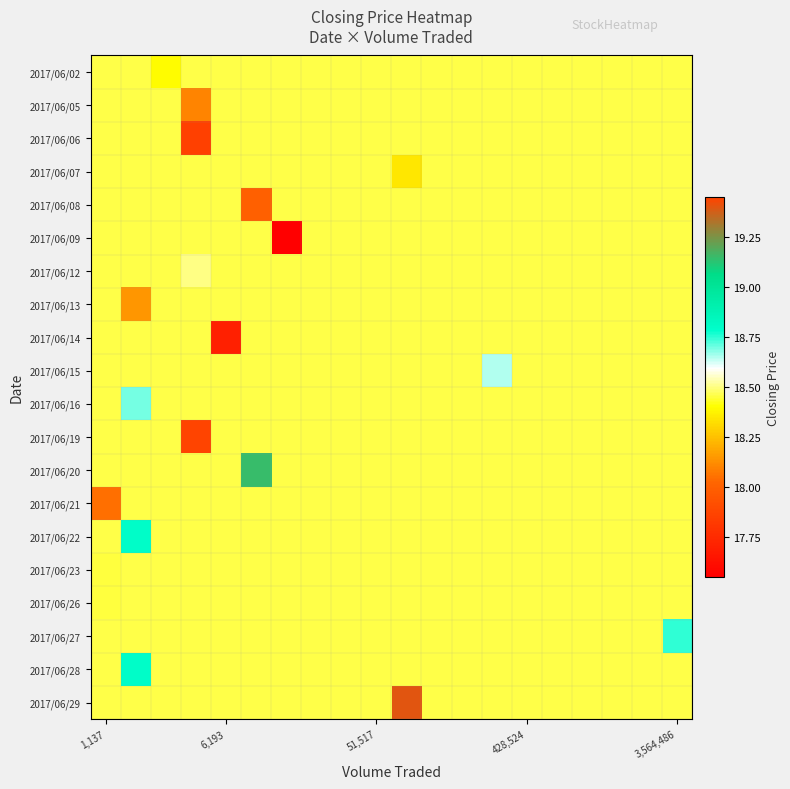

Rank the series by their maximum value, from highest to lowest.

2017/06/19, 2017/06/29, 2017/06/20, 2017/06/22, 2017/06/28, 2017/06/27, 2017/06/16, 2017/06/15, 2017/06/12, 2017/06/02, 2017/06/05, 2017/06/06, 2017/06/07, 2017/06/08, 2017/06/09, 2017/06/13, 2017/06/14, 2017/06/21, 2017/06/23, 2017/06/26